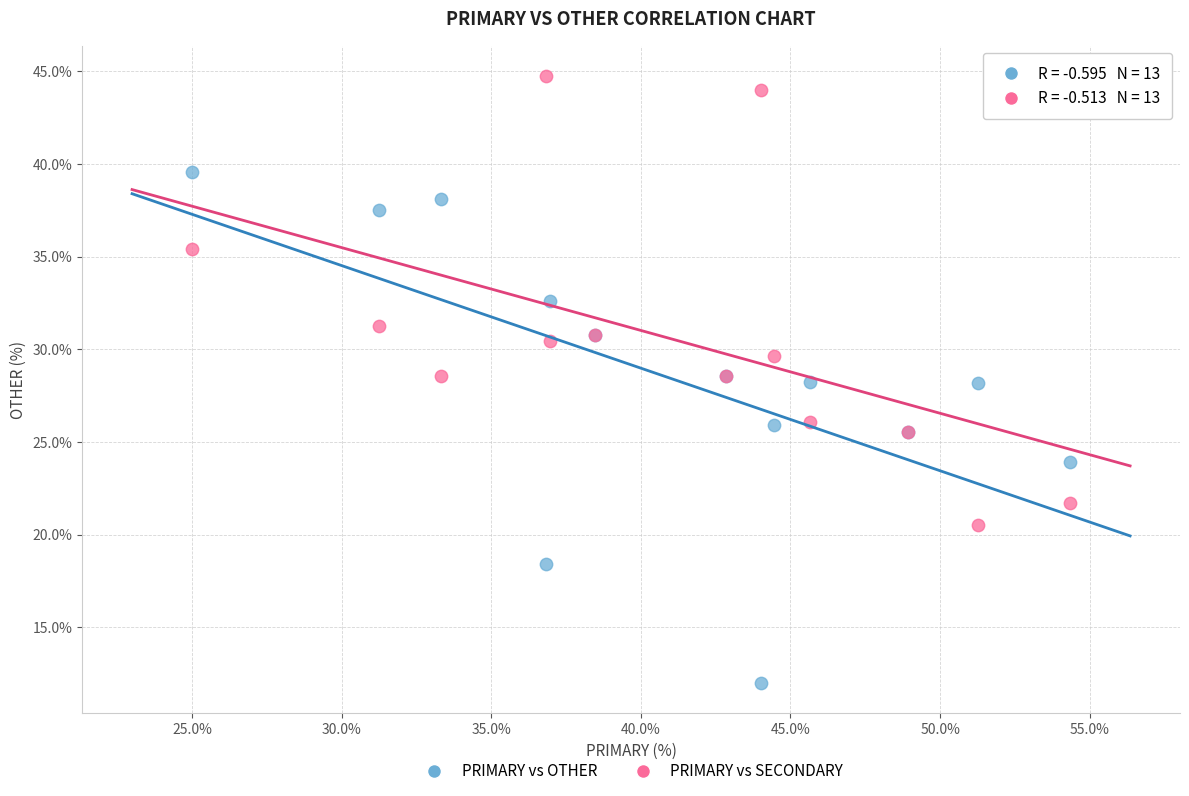

What is the X range (max minus min) for the scatter plot?

29.3